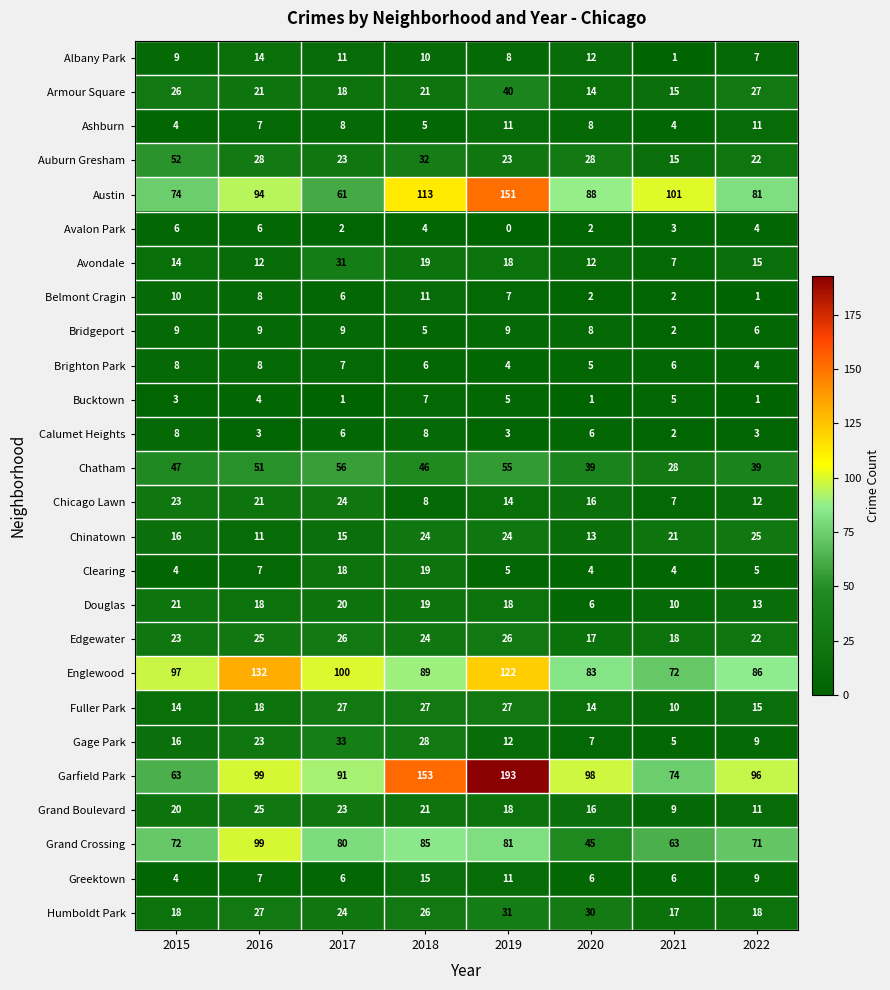

Where does the Chicago Lawn series first go above 16?

2015